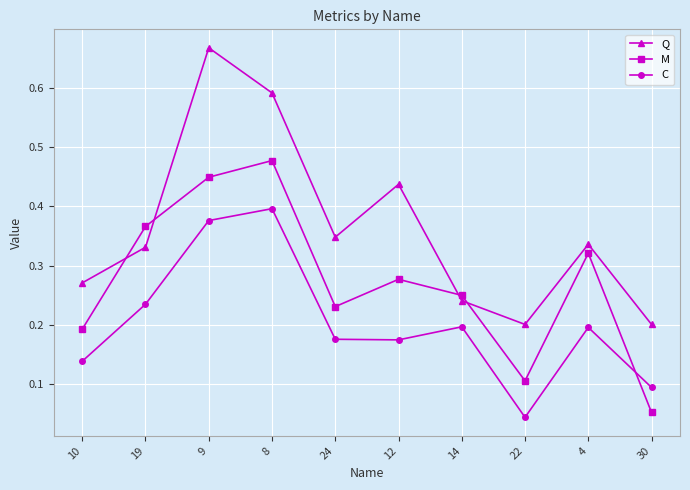

What is the label of the 5th point from the left?

24